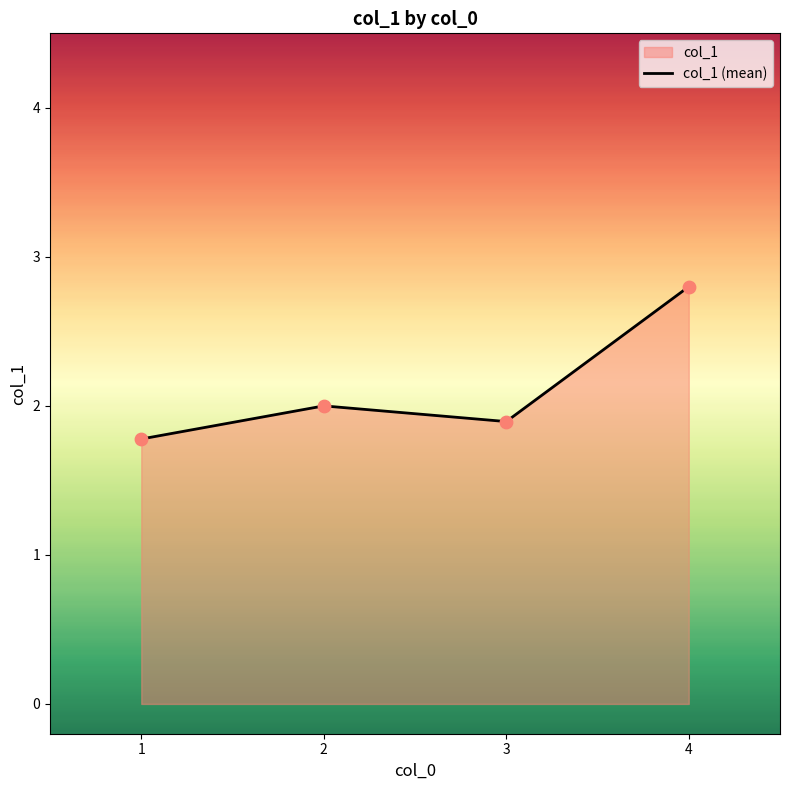

Approximately how many times larger is the value at 4 compared to 1?

1.6